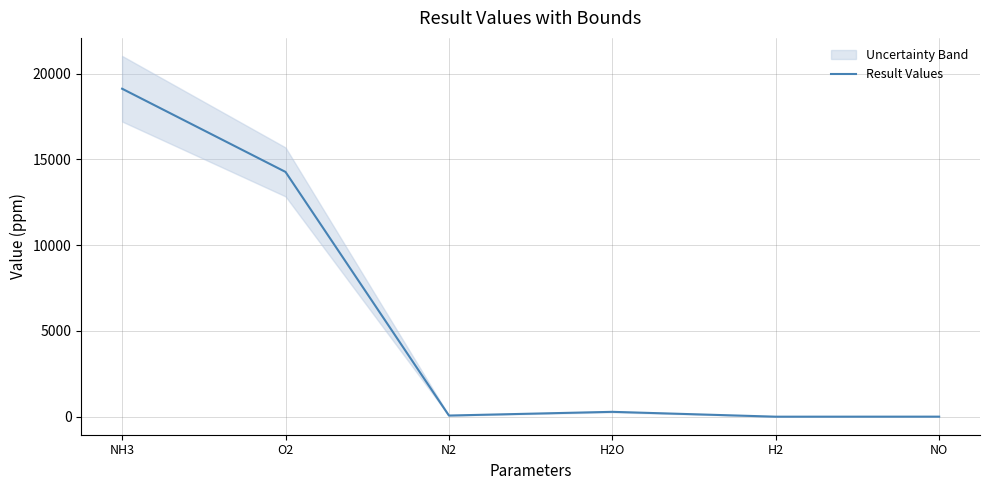

How many lines are shown in the chart?

1